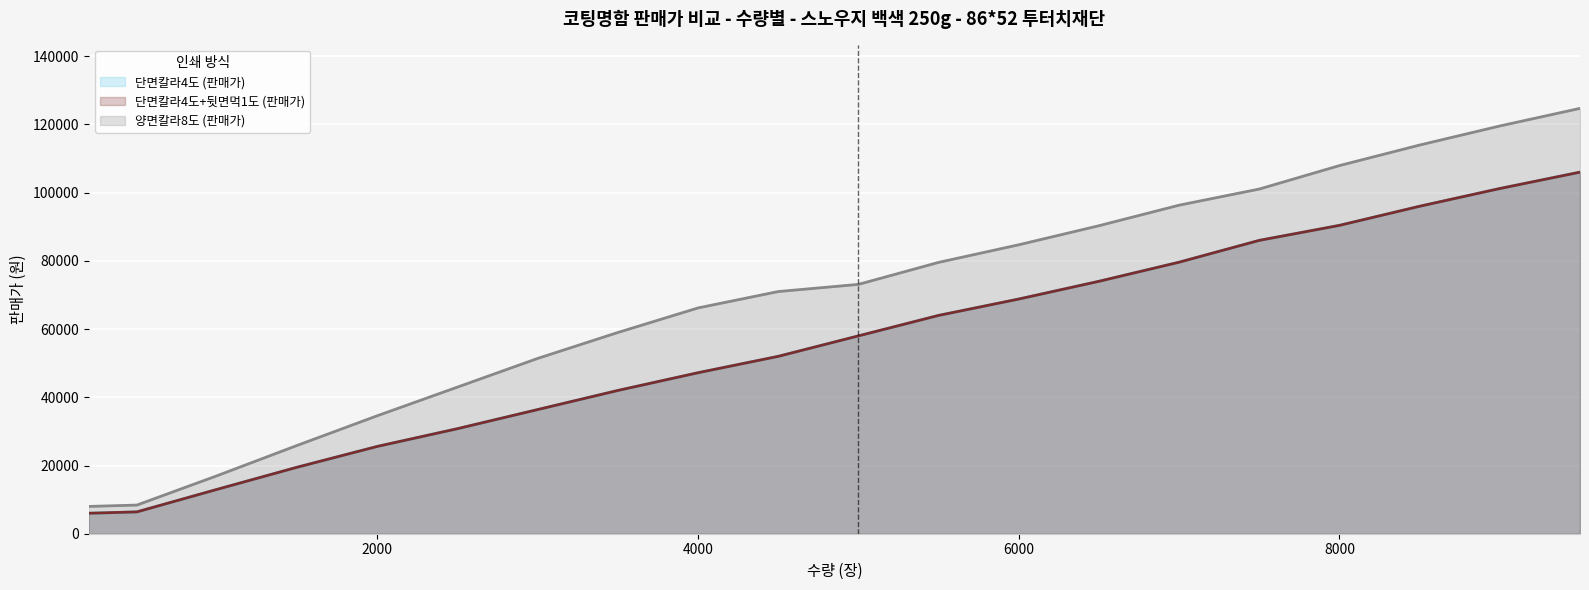

Where does the 양면칼라8도 (판매가) series first go above 73100?

5500